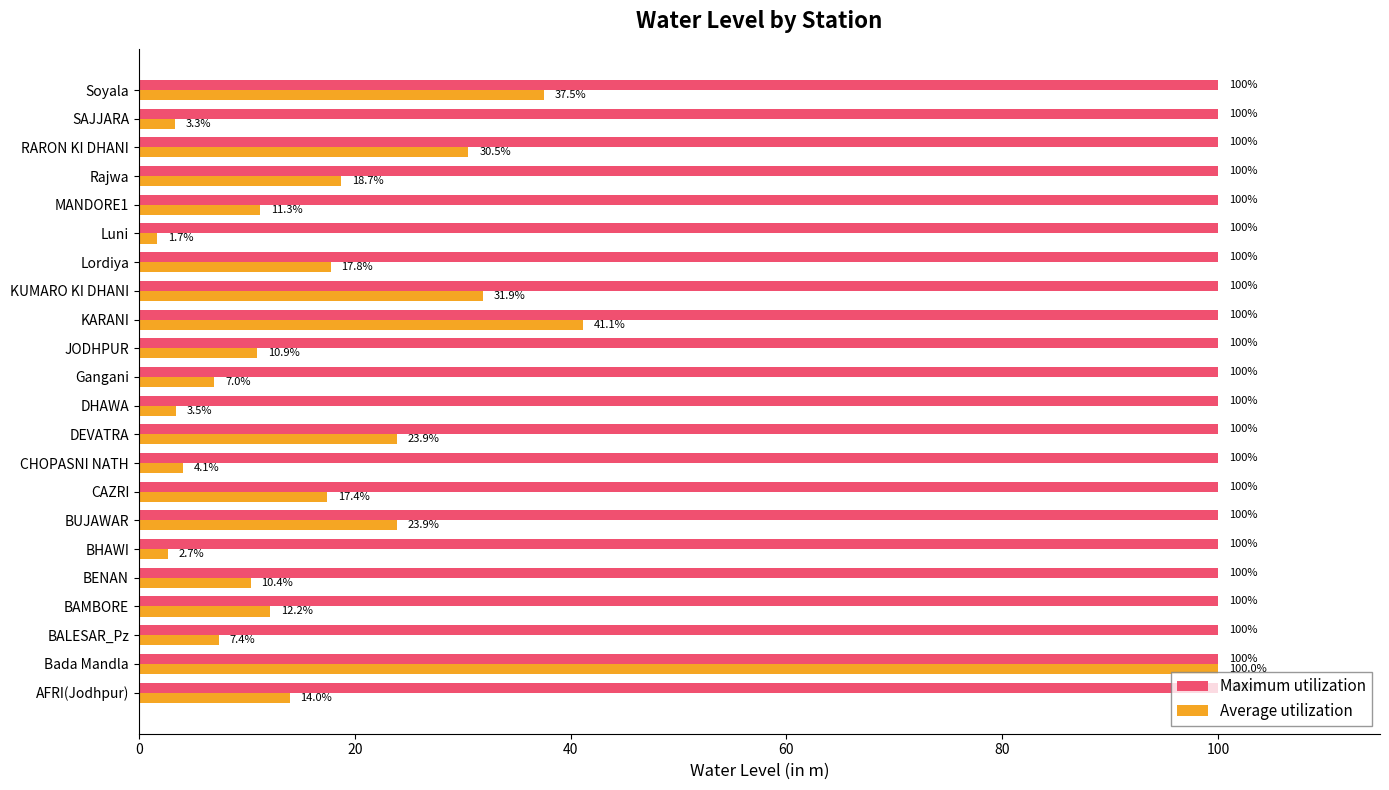

The value of Average utilization at AFRI(Jodhpur) is 5.5. True or false?

False